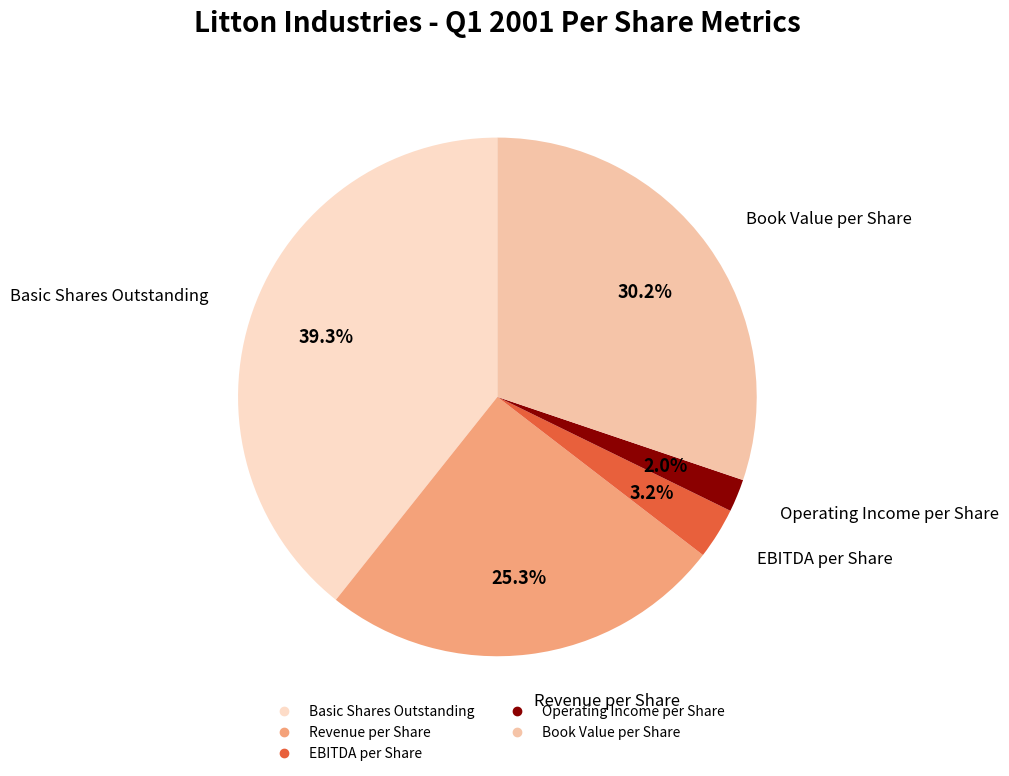

To the nearest percent, what portion does Book Value per Share represent?

30%